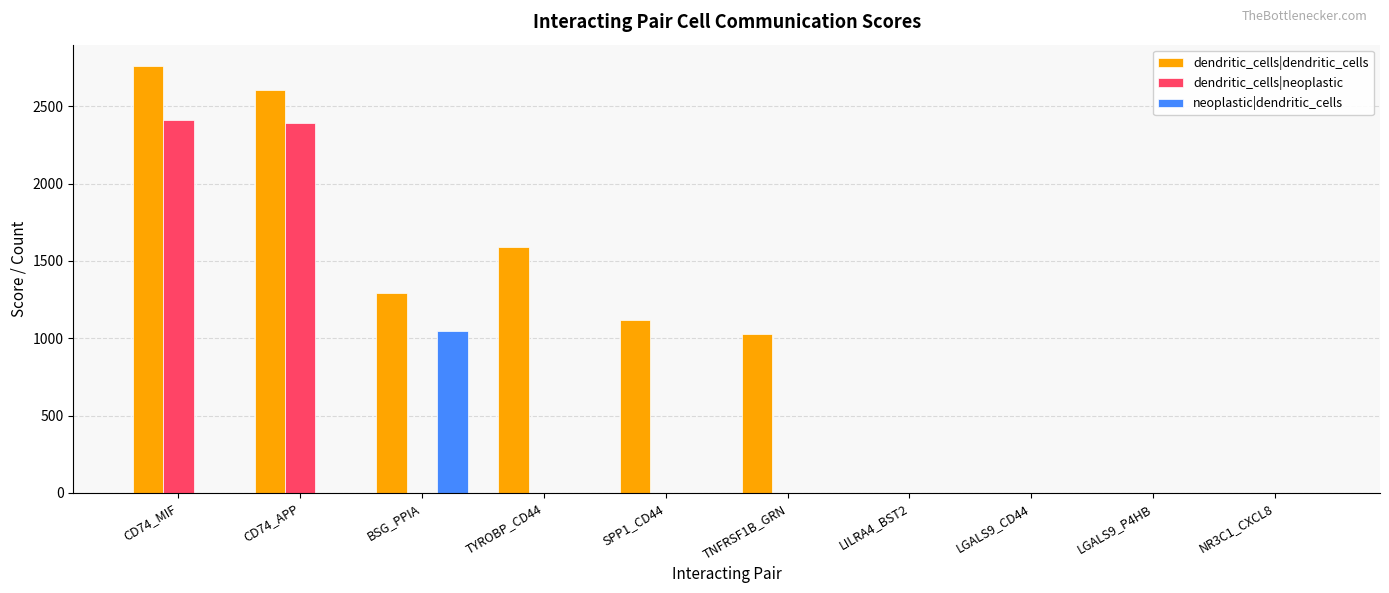

Where is dendritic_cells|dendritic_cells nearest to the value 1380?

BSG_PPIA